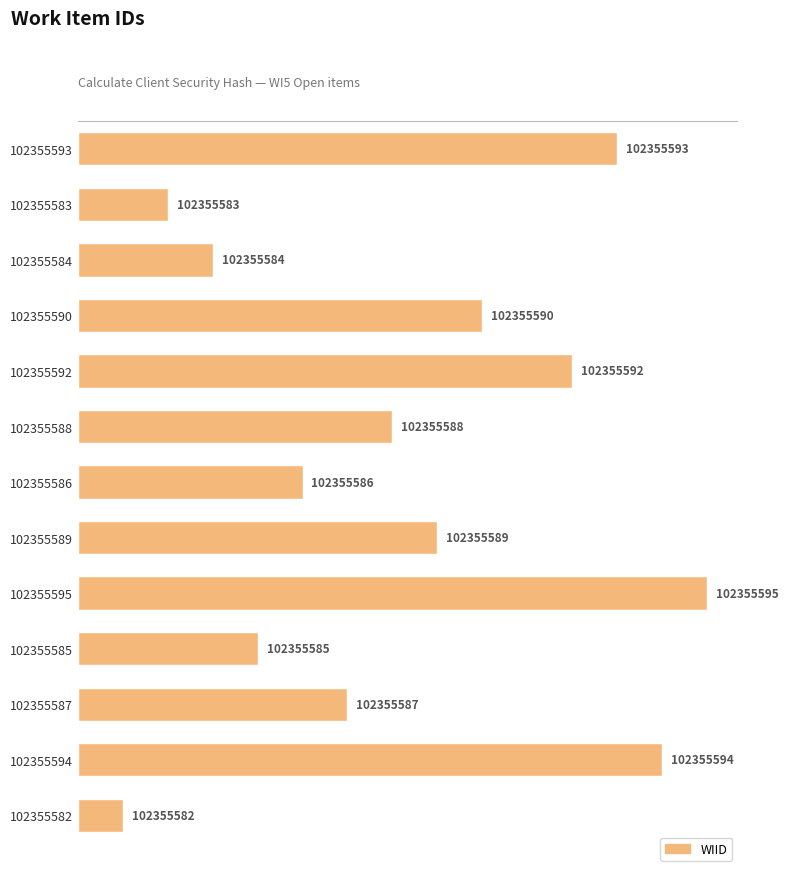

How many bars are there in total?

13